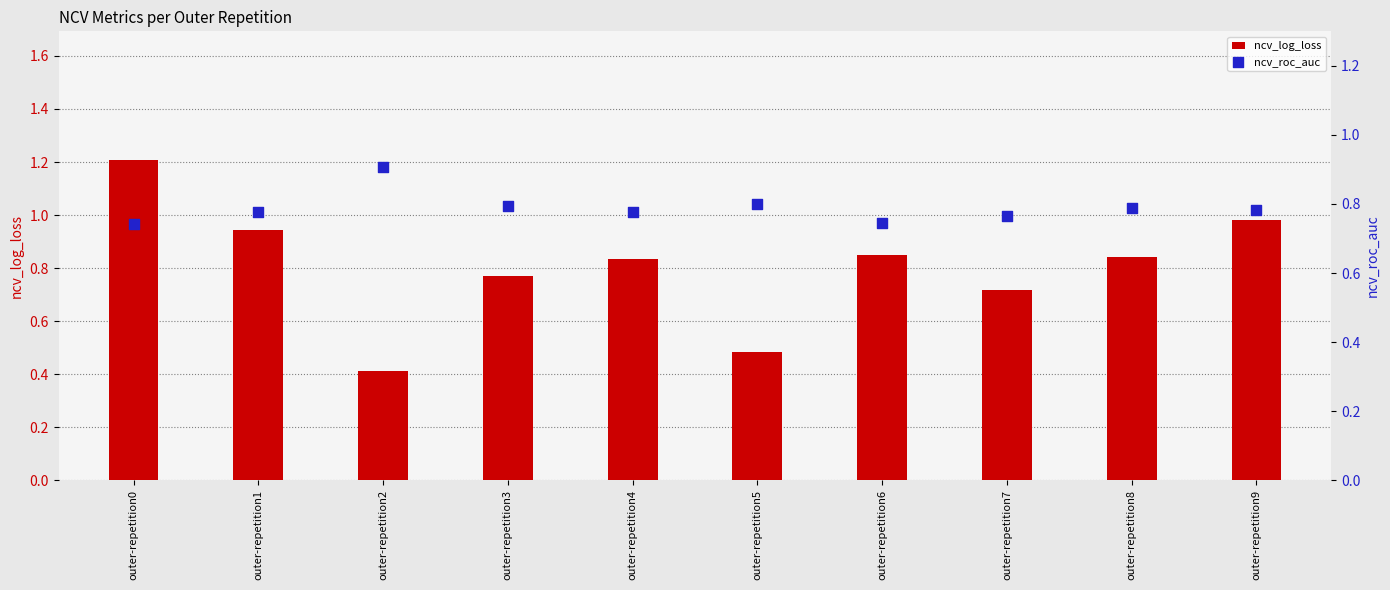

Which series contains the lowest Y value?

ncv_log_loss